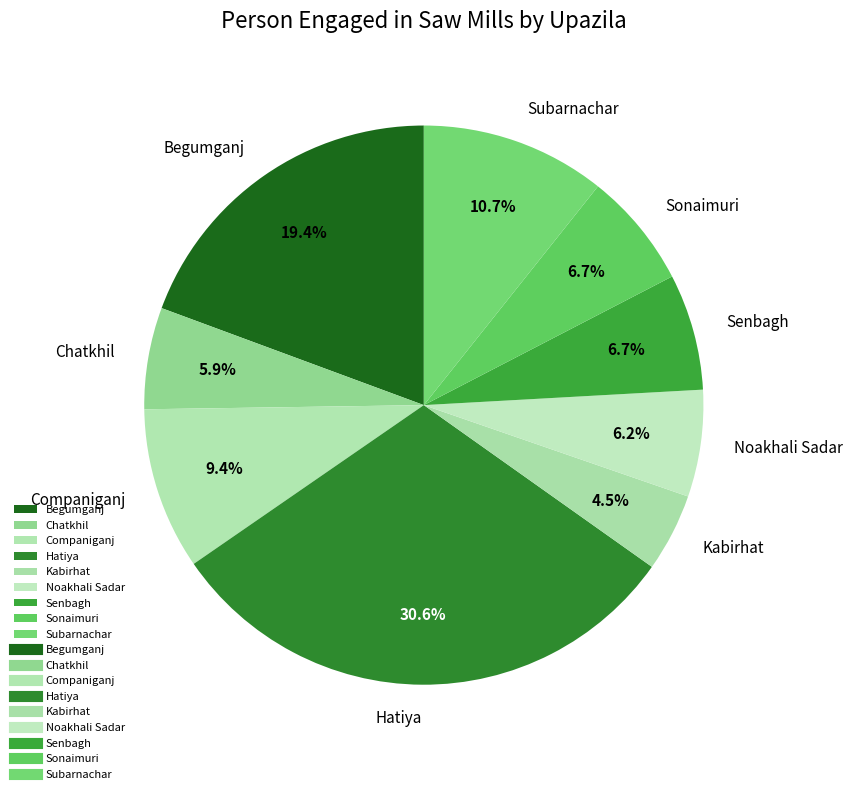

Approximately how many times larger is the value at Subarnachar compared to Kabirhat?

2.4